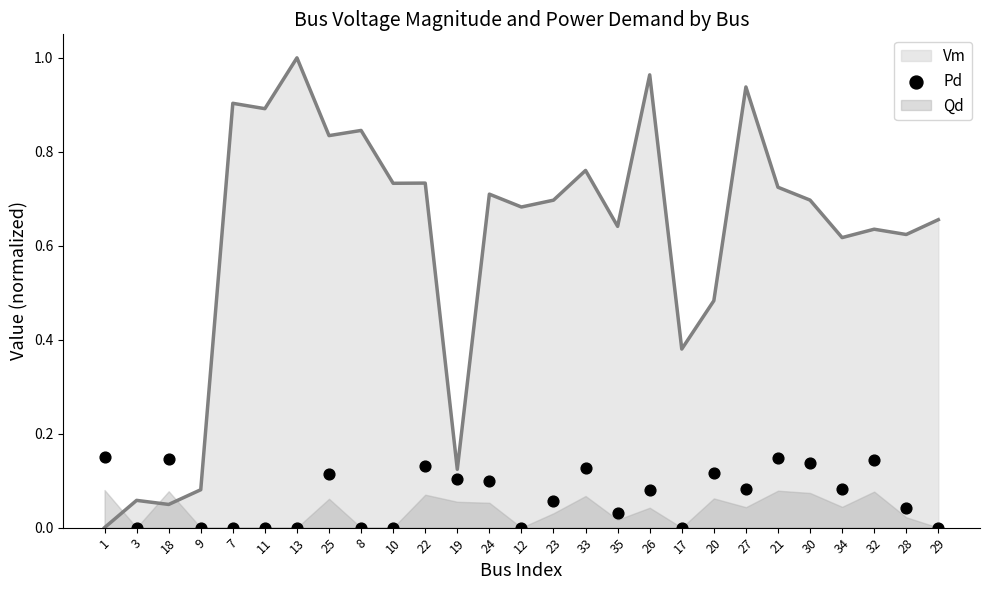

What is the change in value from 3 to 22?

+0.1